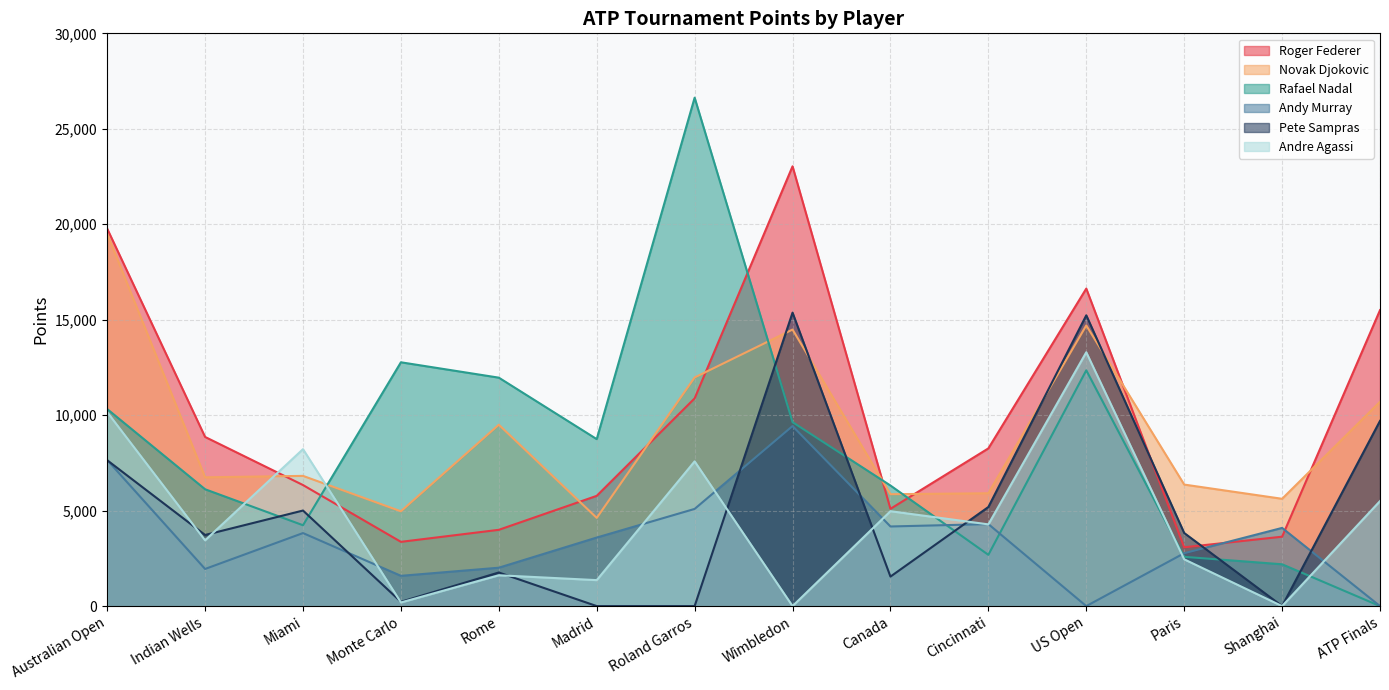

Which has a higher value, Paris or ATP Finals?

ATP Finals